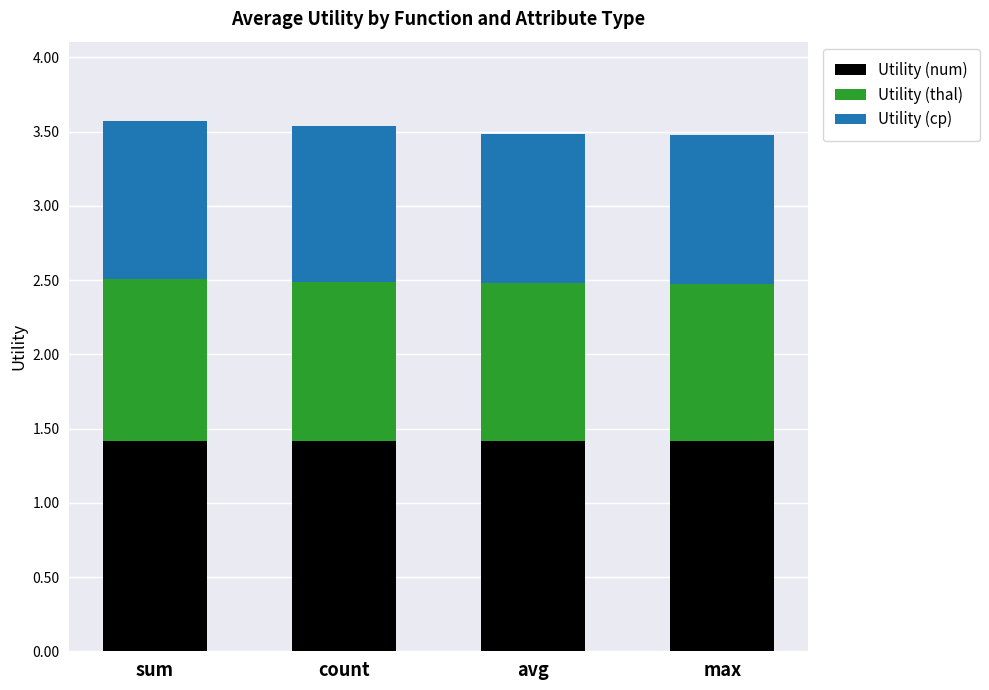

The value of Utility (num) at max is 1.4. True or false?

True